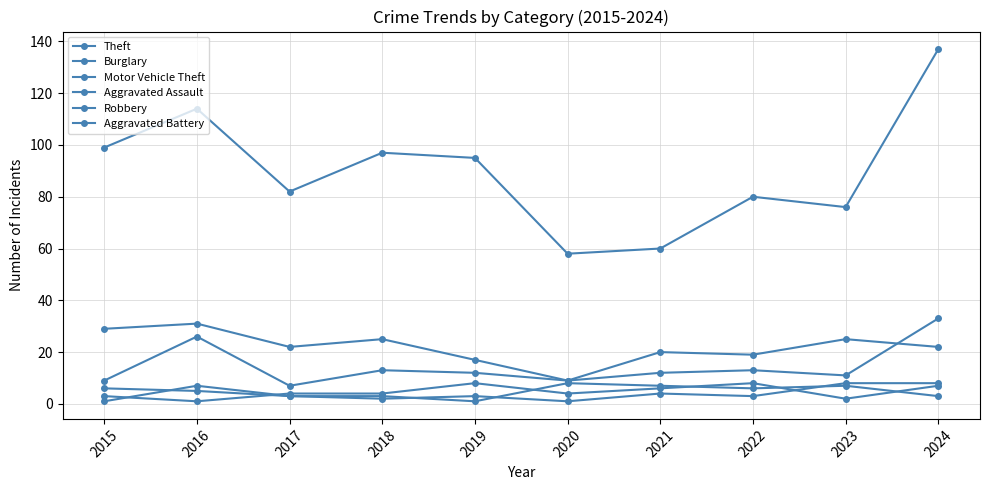

What is the difference between the highest and lowest values at 2023?

74